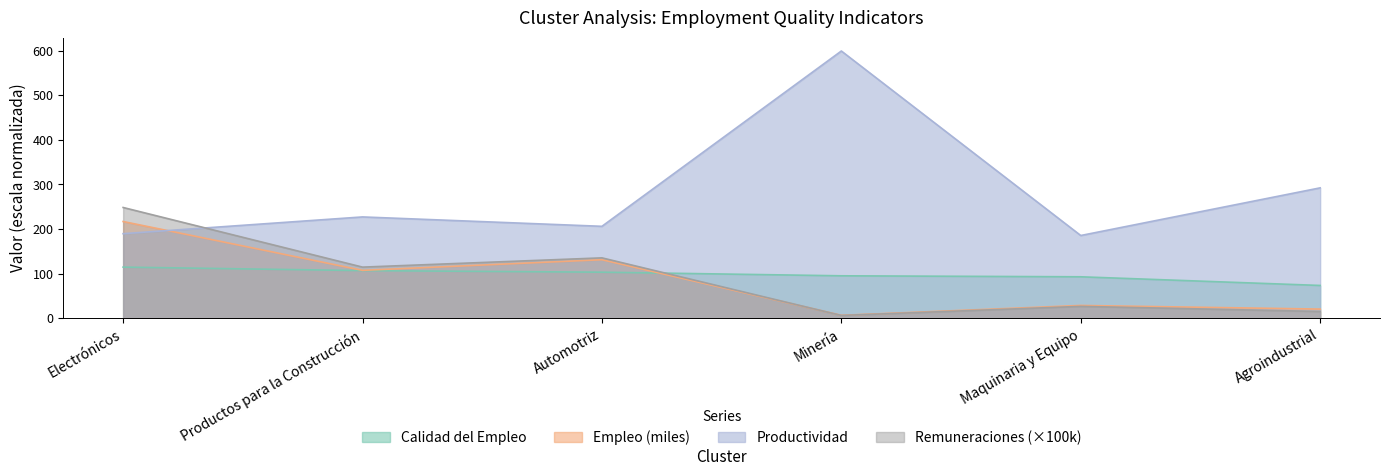

What are all the series names shown in the legend?

Calidad del Empleo, Empleo (miles), Productividad, Remuneraciones (×100k)